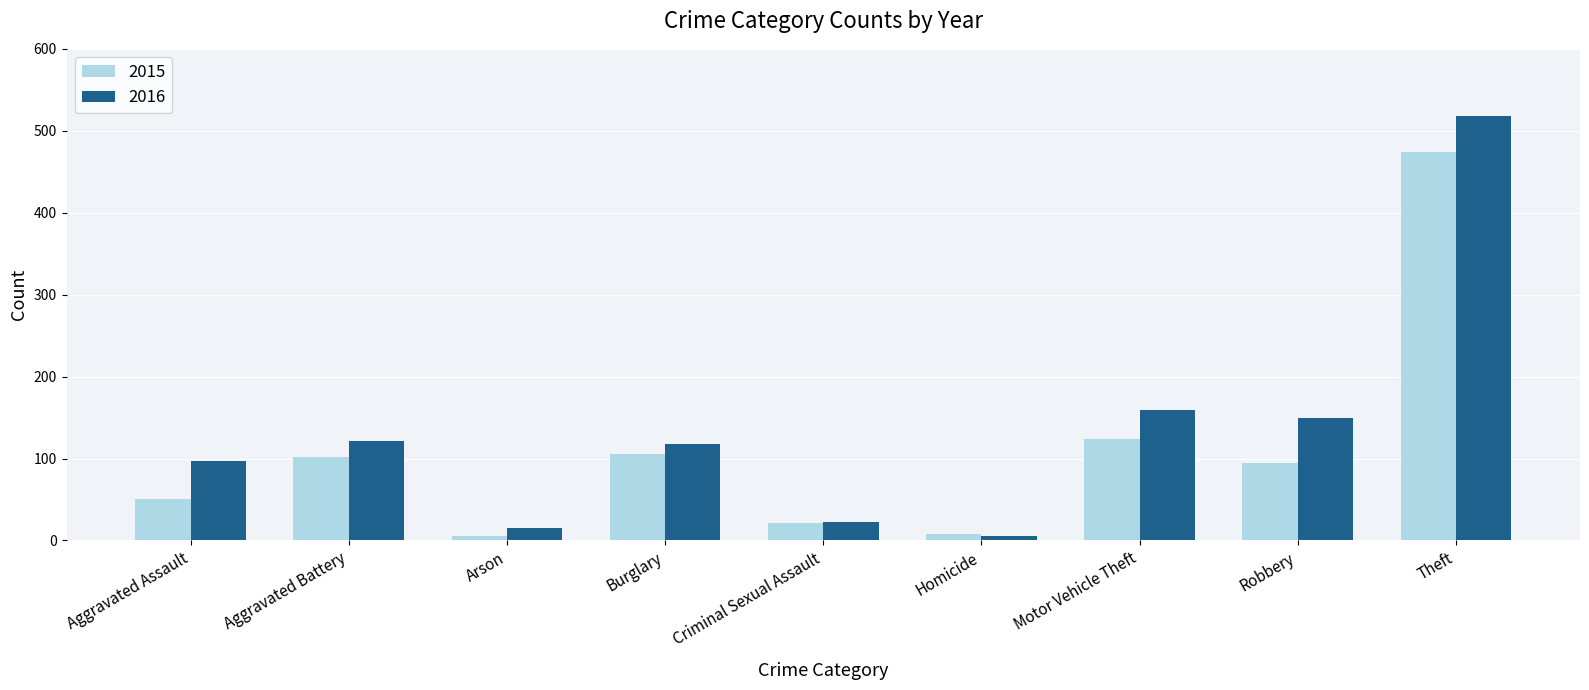

What position from the left is Criminal Sexual Assault?

5